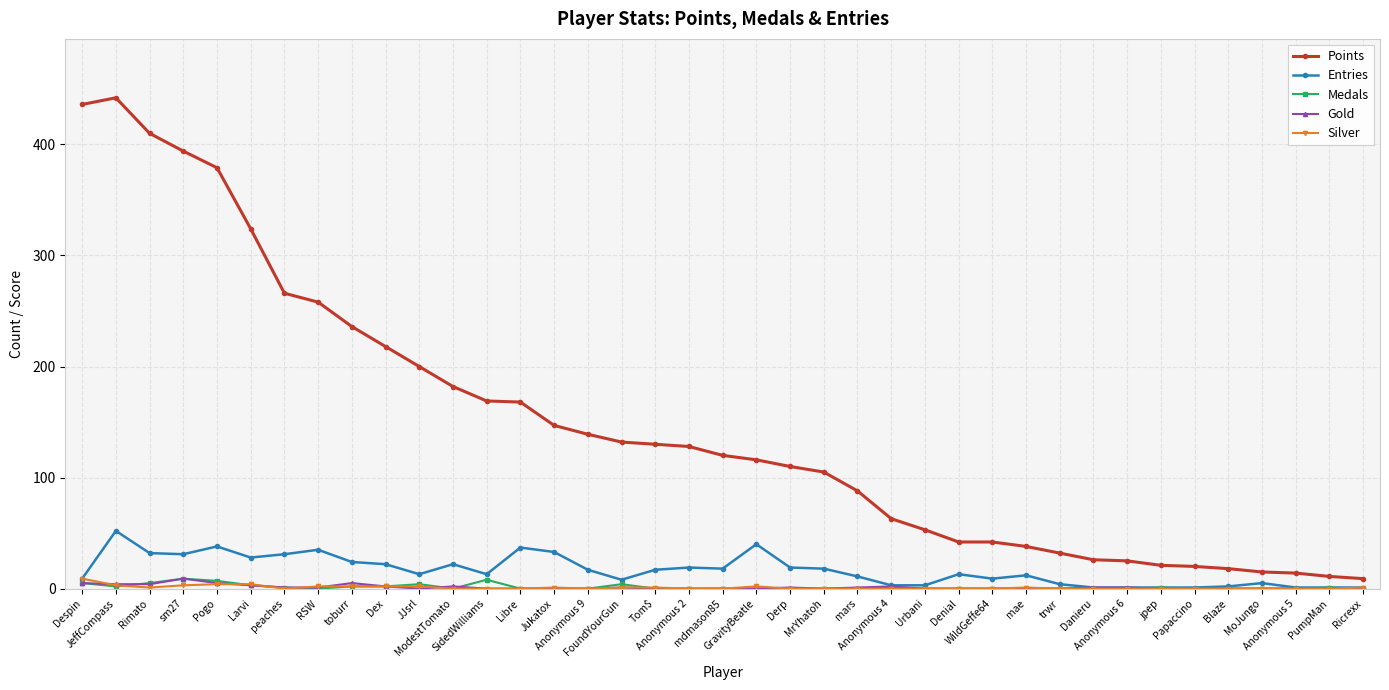

What are all the series names shown in the legend?

Points, Entries, Medals, Gold, Silver